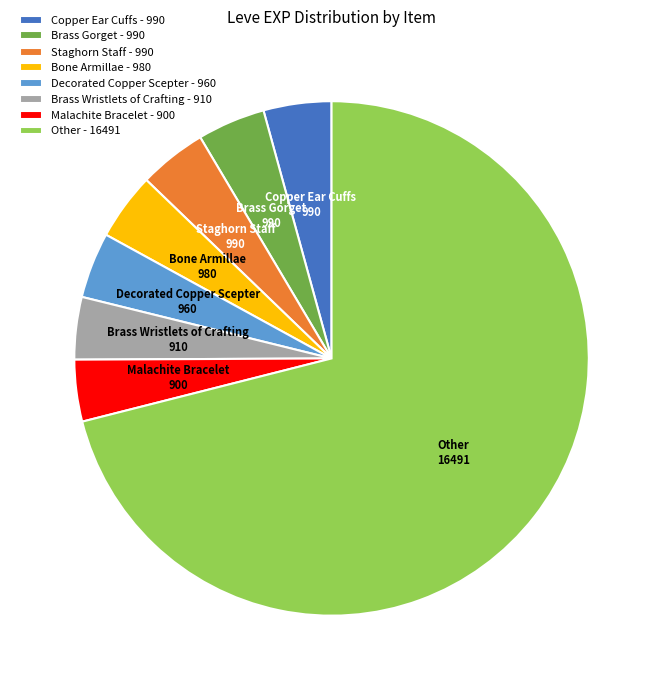

Is there any slice that represents more than half of the pie?

Yes